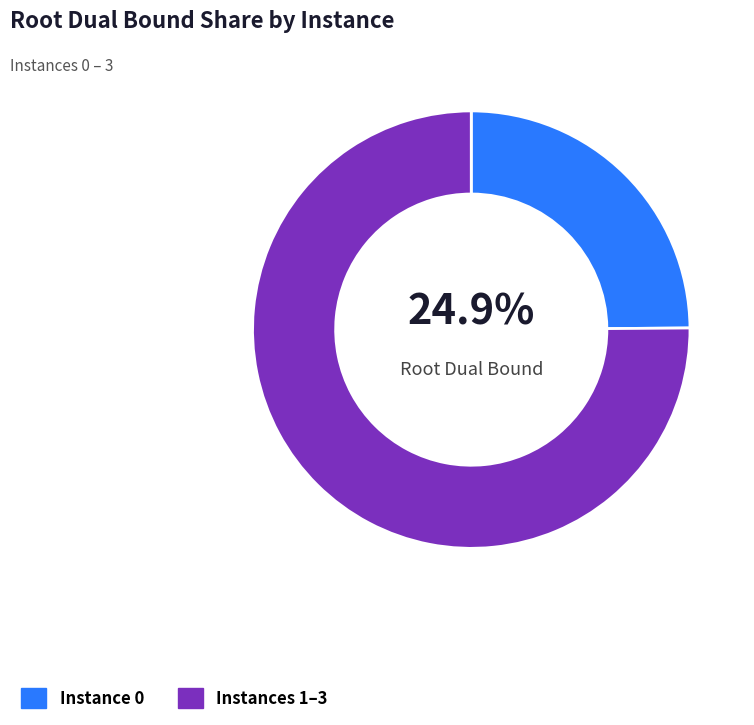

How many segments does this pie chart have?

2